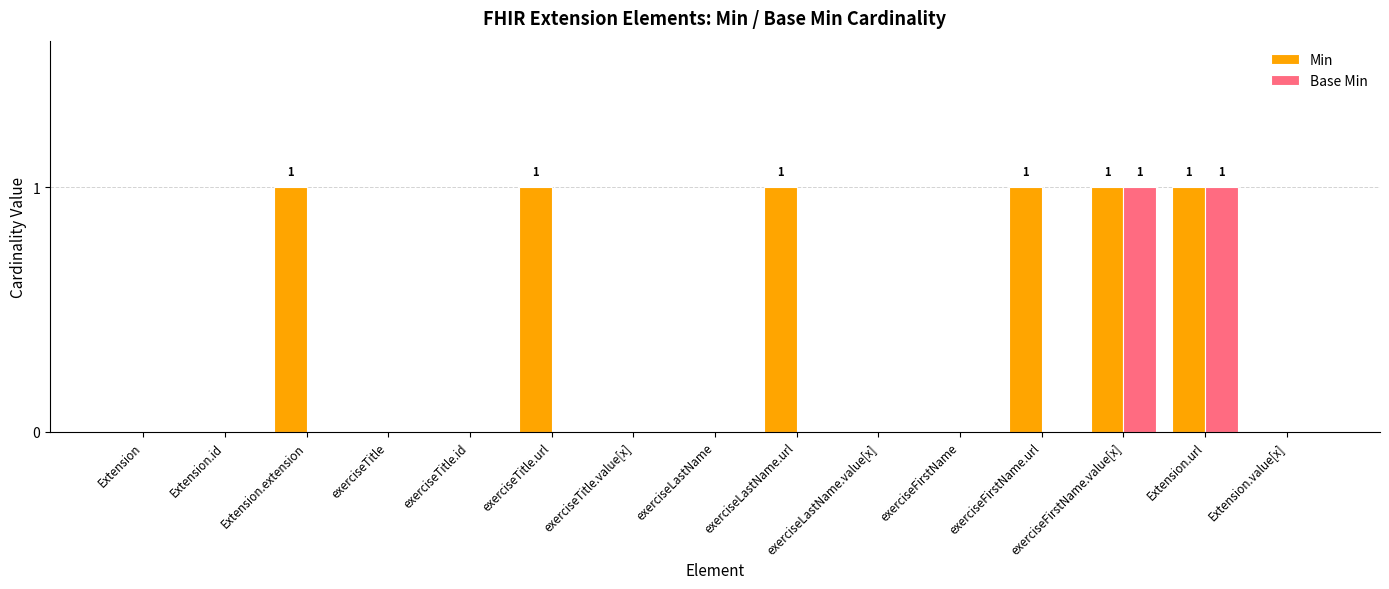

The value of Base Min at Extension.value[x] is 0. True or false?

True